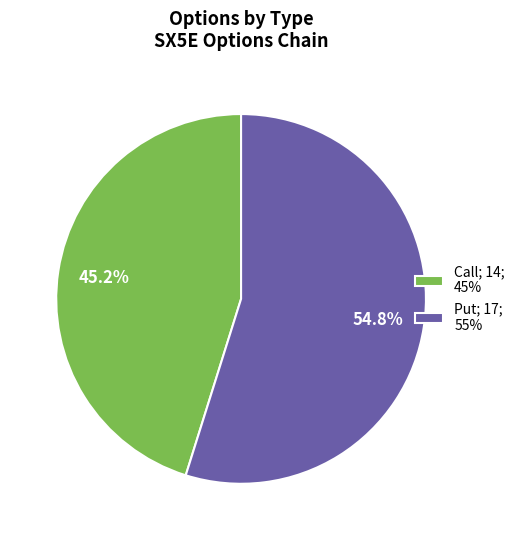

What is the largest slice in the pie chart?

Put